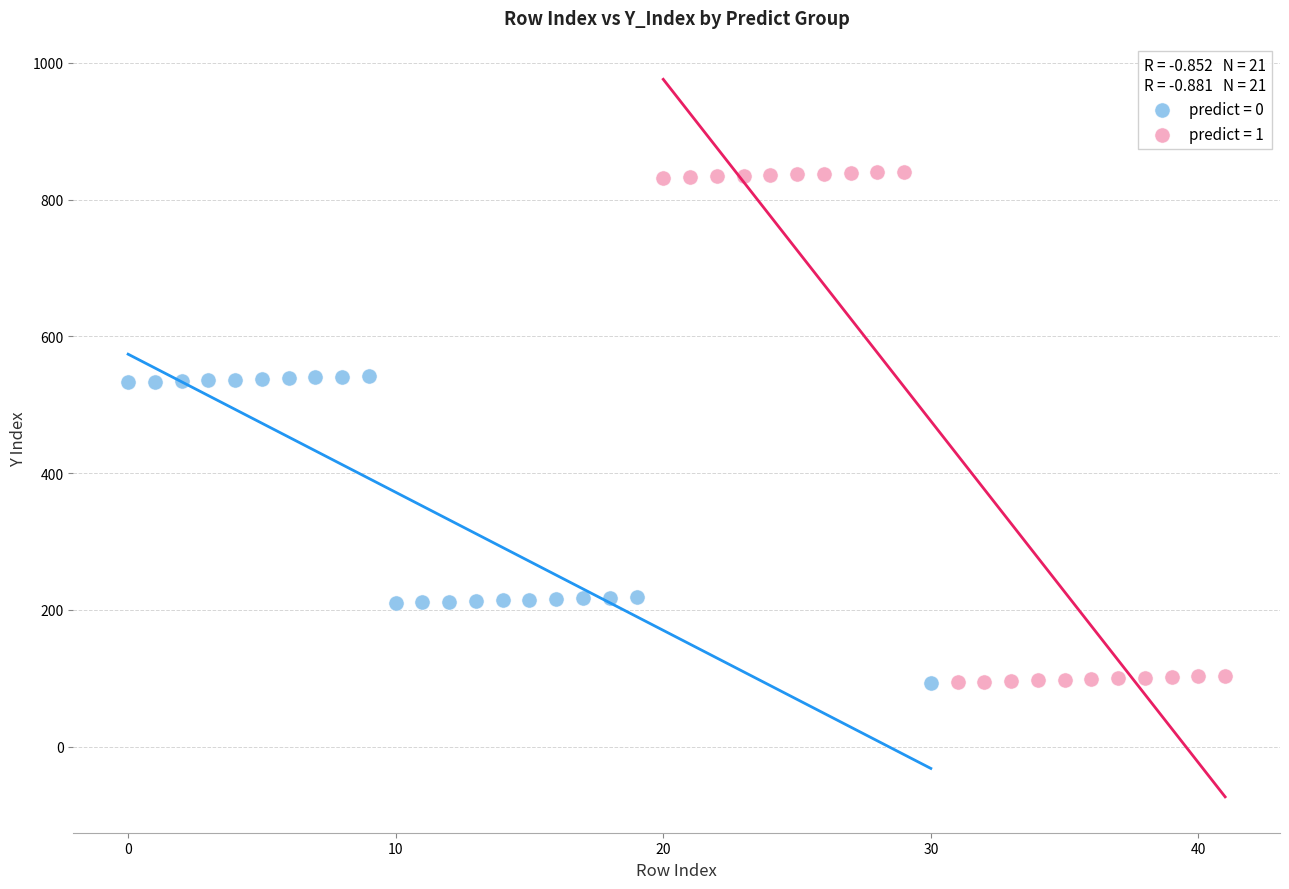

Which series contains the highest Y value?

predict = 1